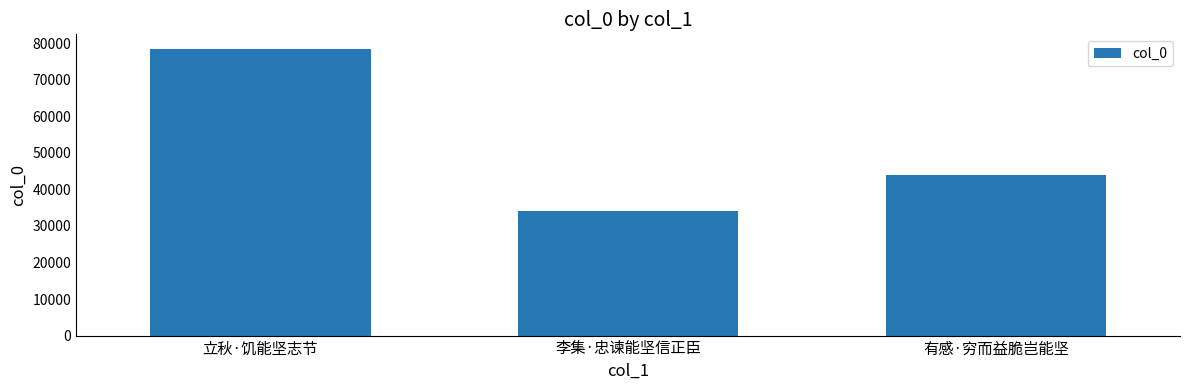

What is the label of the 2nd bar from the left?

李集·忠谏能坚信正臣